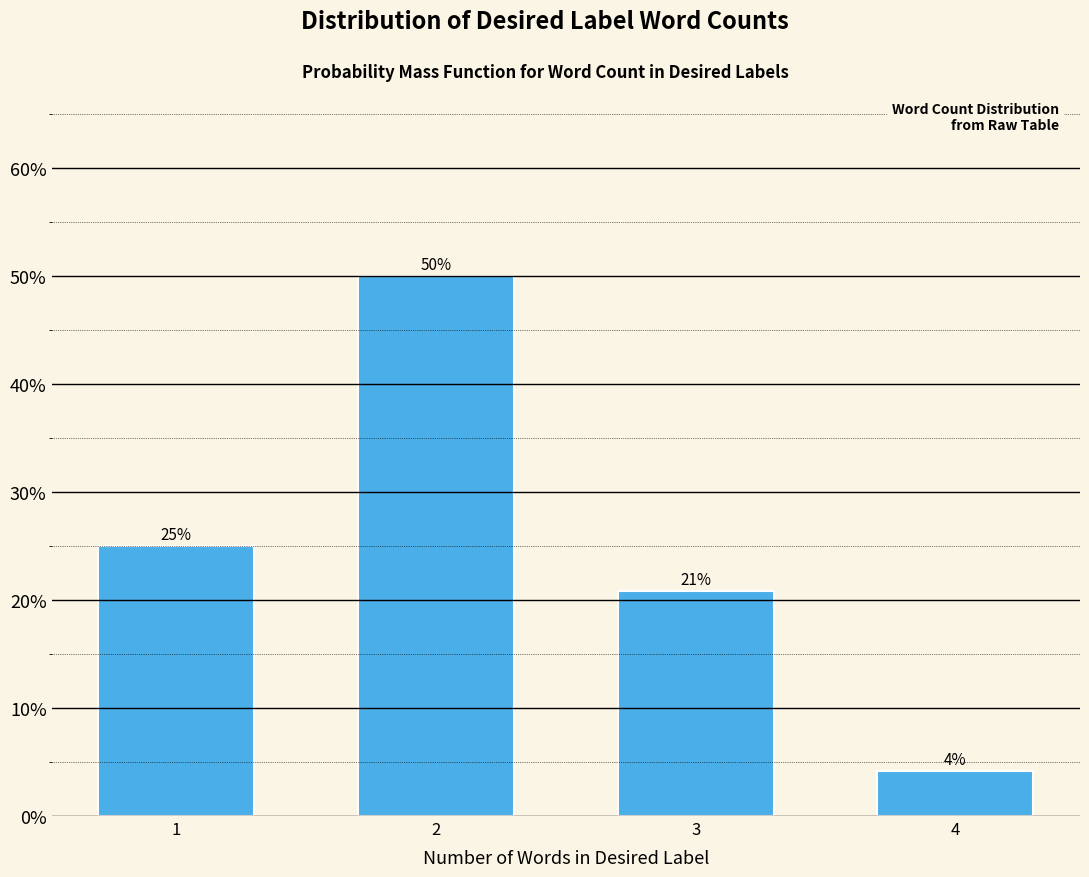

What is the value of the 1st bar from the left?

25.0